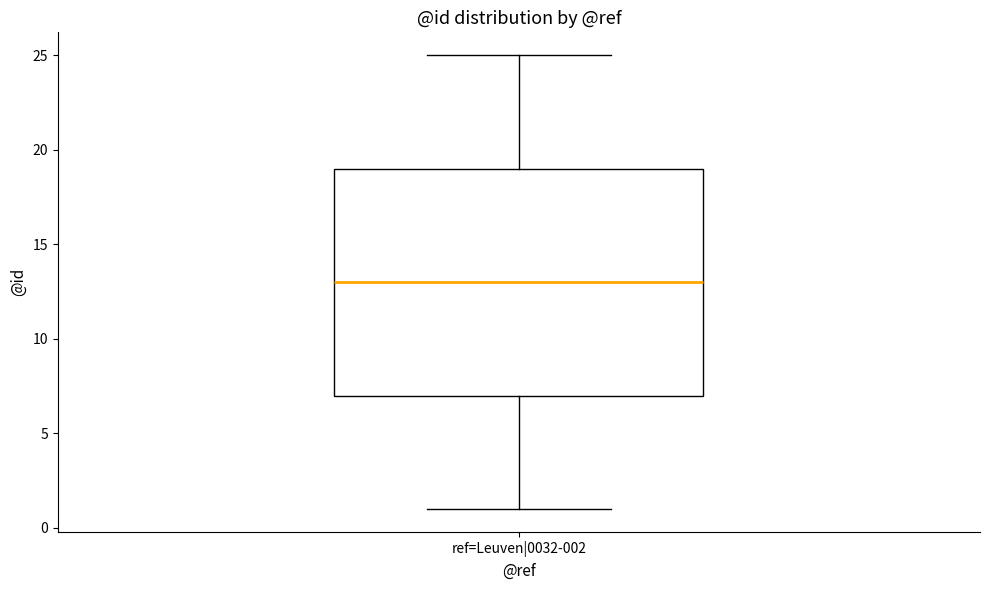

Transcribe this box plot: give where the median line is, the range the box spans, and where the two whiskers end, as read against the y-axis. The values are not printed on the chart, so give them approximately, as read against the axis.

median 13, box 7 to 19, whiskers 1 to 25